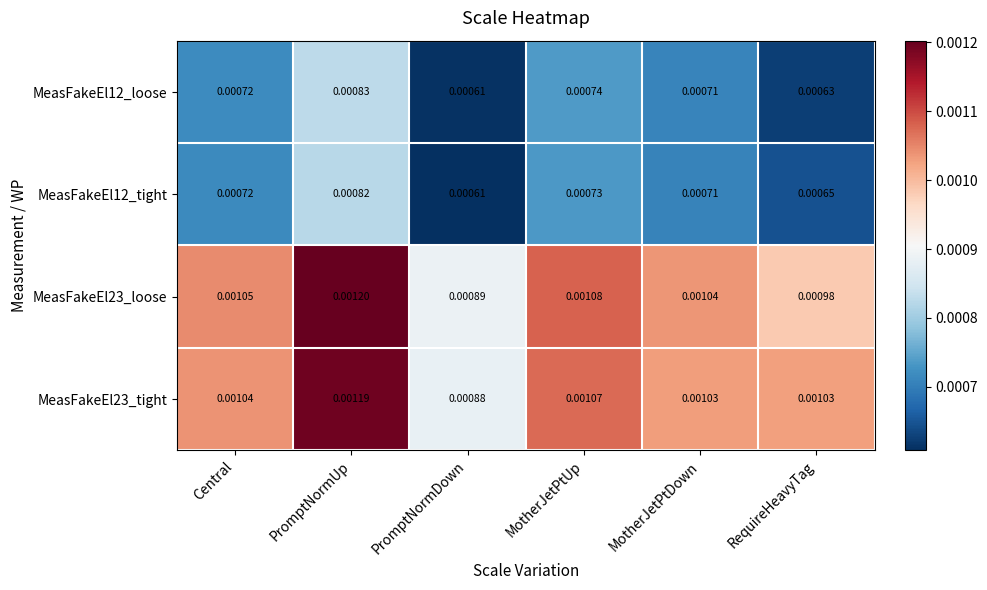

List the labels in order of MeasFakeEl12_loose value, smallest first.

PromptNormDown, RequireHeavyTag, MotherJetPtDown, Central, MotherJetPtUp, PromptNormUp